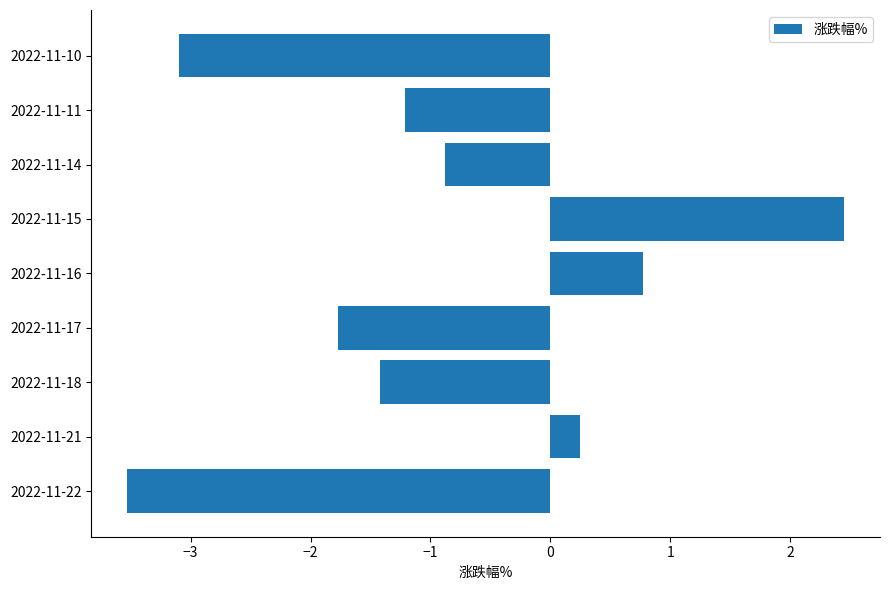

What is the smallest value displayed?

-3.5